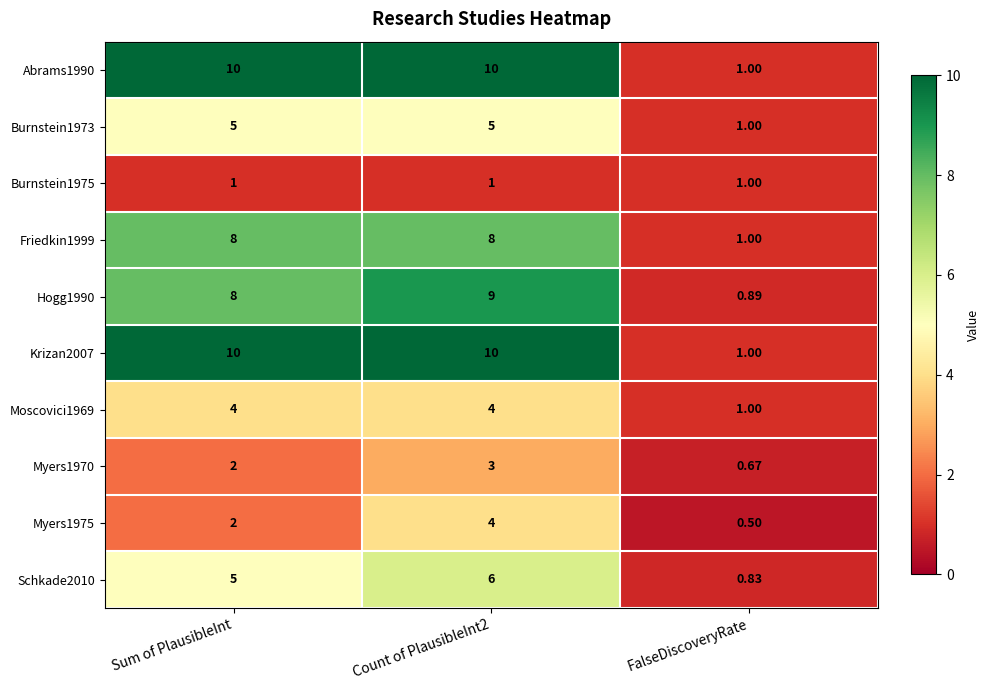

How many series are shown in this chart?

10